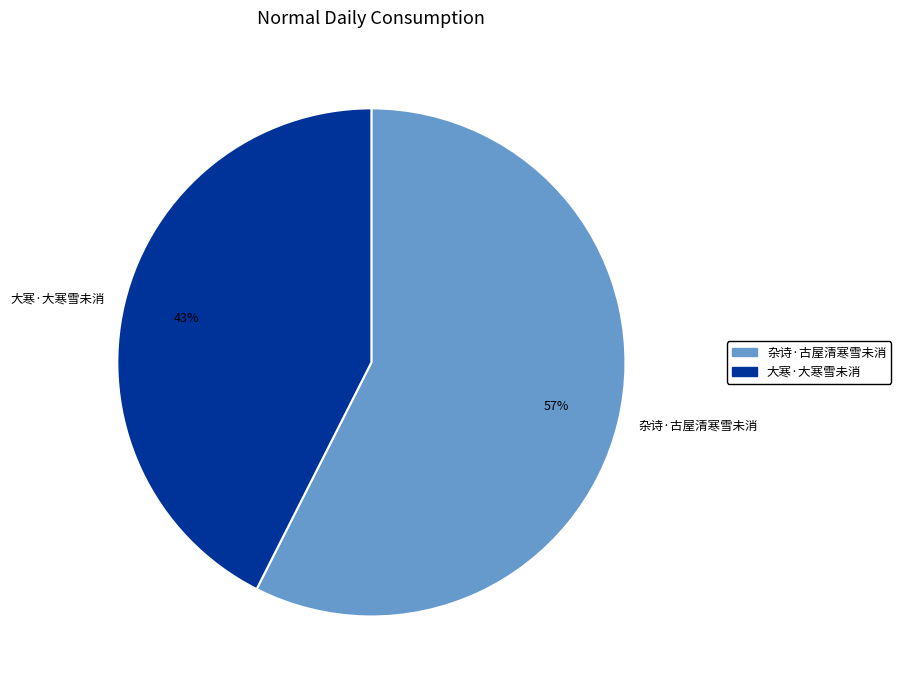

Which slice is the largest?

杂诗·古屋清寒雪未消